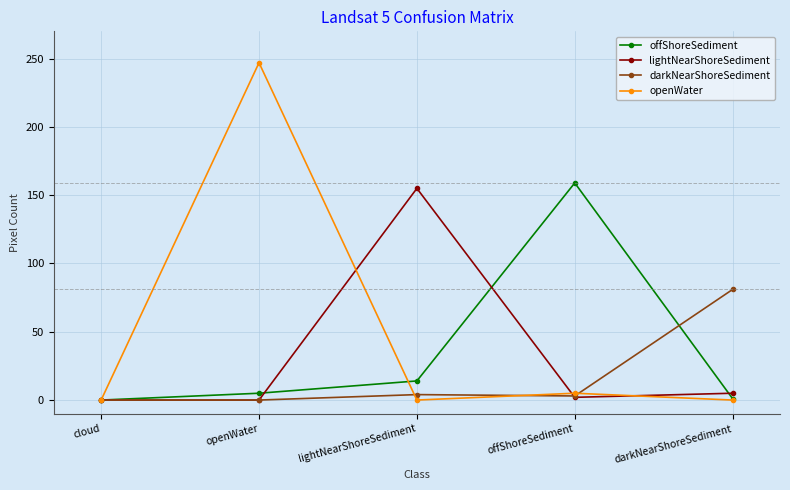

At which category does the chart reach its peak across all series?

openWater